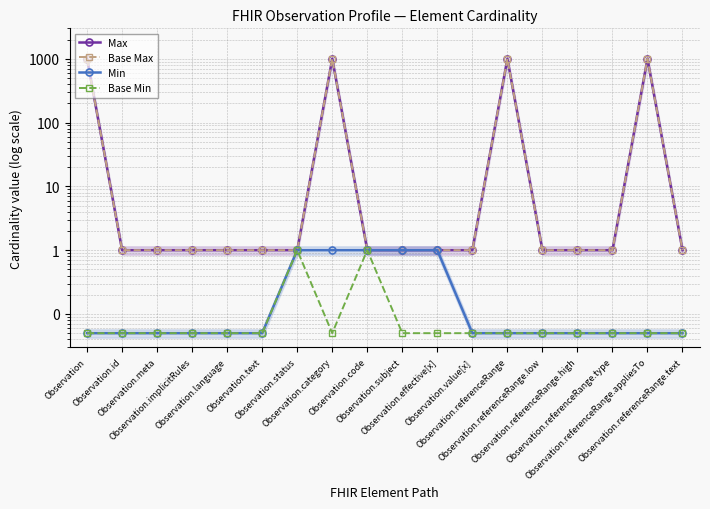

Which series has the largest total across all categories?

Max